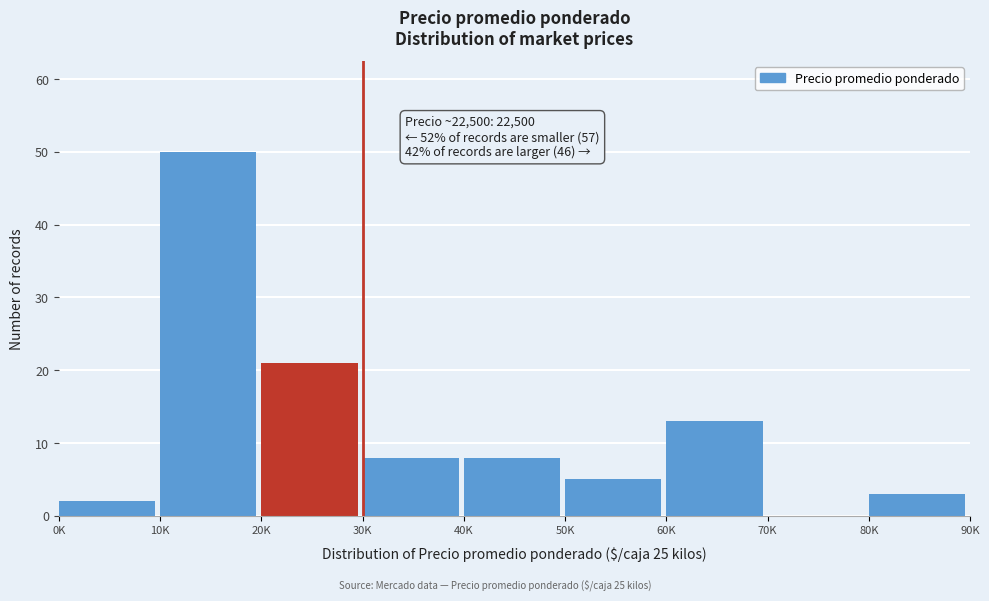

Reading right to left, list all the values displayed in this chart.

80K=3	70K=0	60K=13	50K=5	40K=8	30K=8	20K=21	10K=50	0K=2